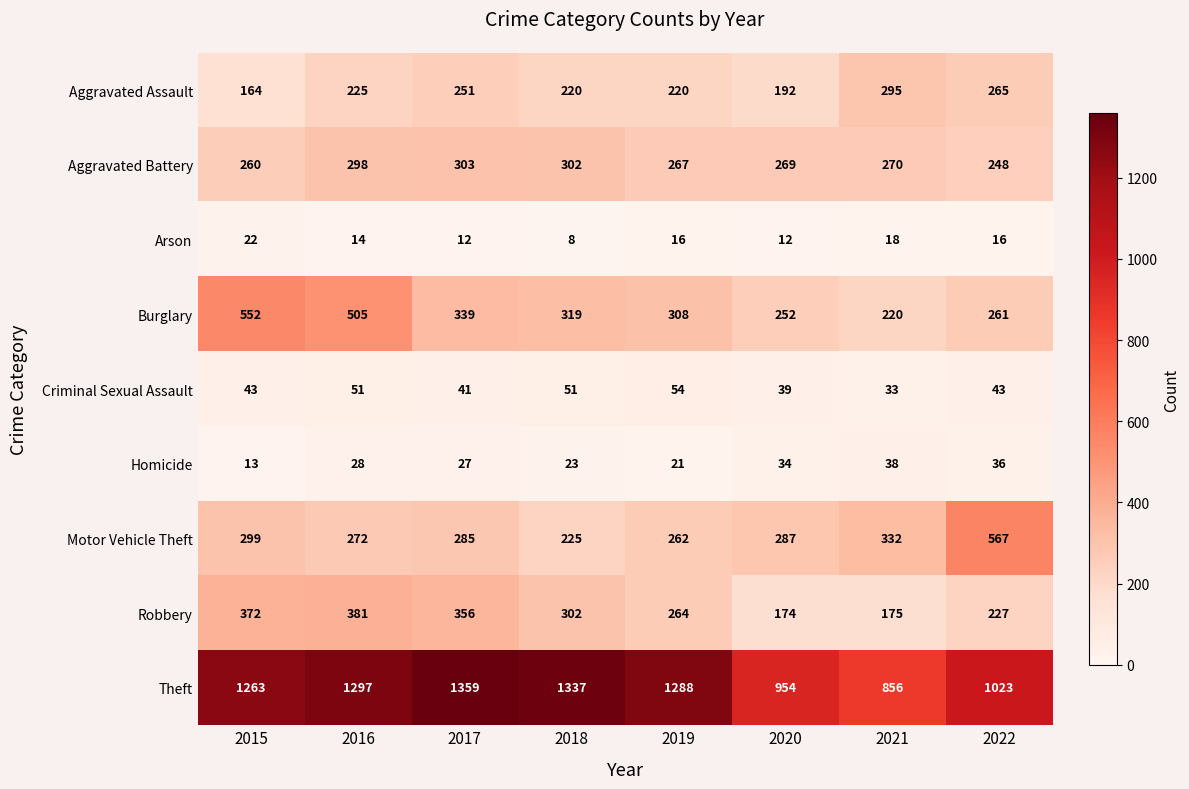

What is the difference between the Burglary values at 2018 and 2019?

11